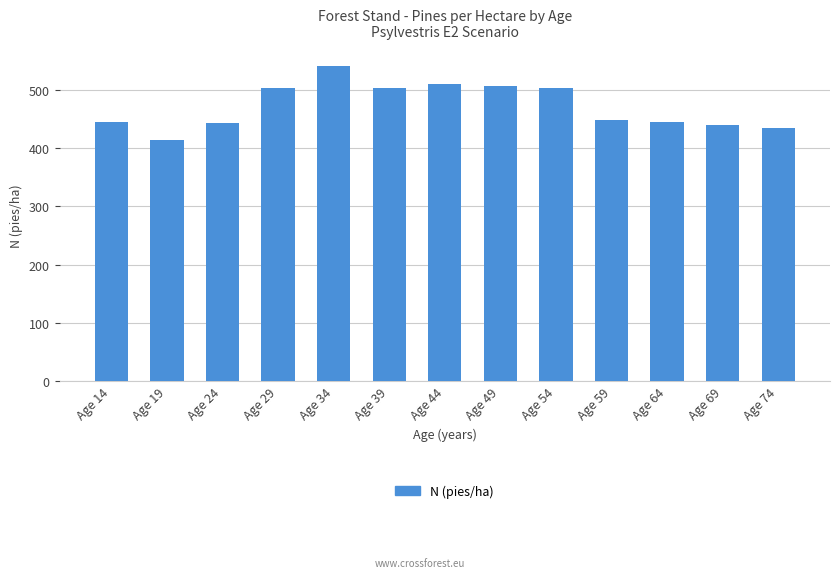

What is the average value?

472.4